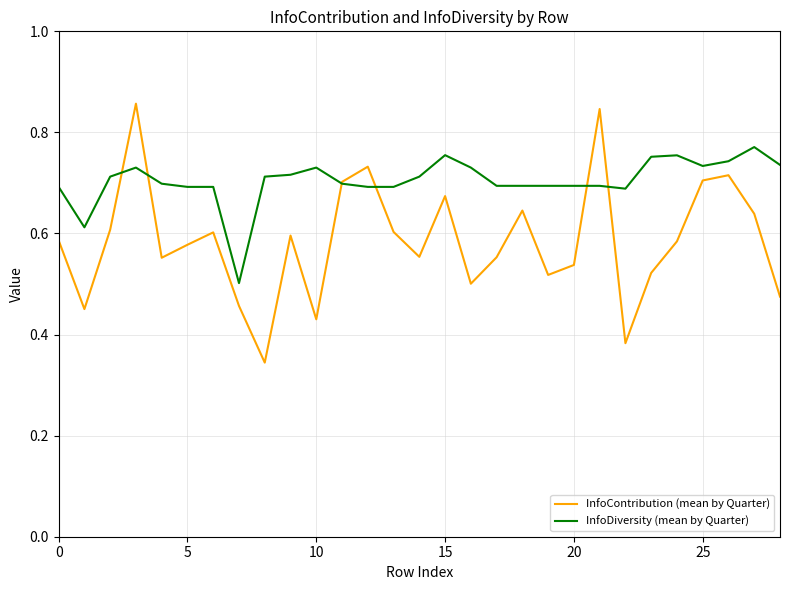

Which series has the widest spread of values?

InfoContribution (mean by Quarter)